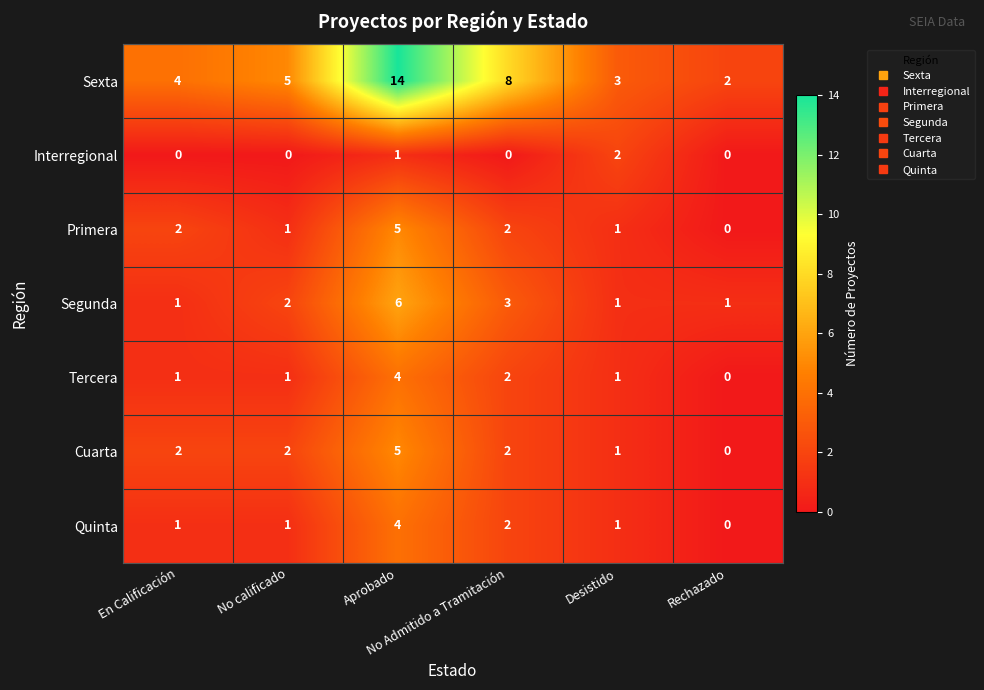

Count the Primera values in the range 1 to 2.

4